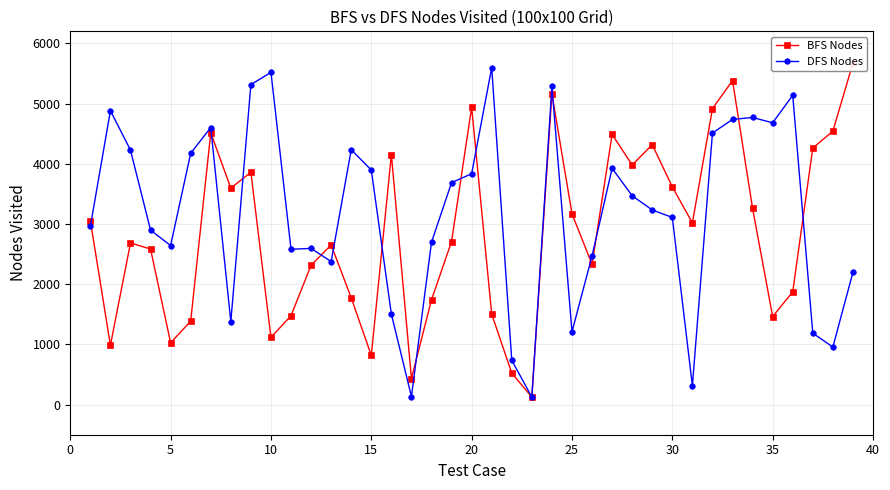

True or false: DFS Nodes has more than 2 interior local peaks.

True